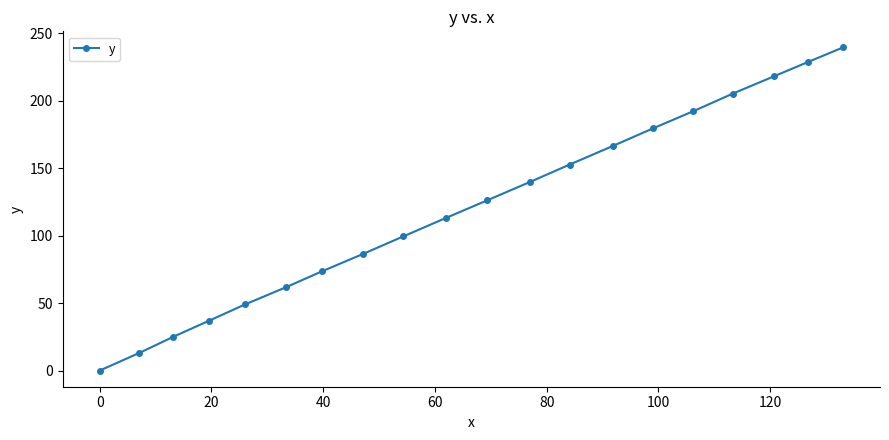

True or false: the data has more than 1 interior local peaks.

False